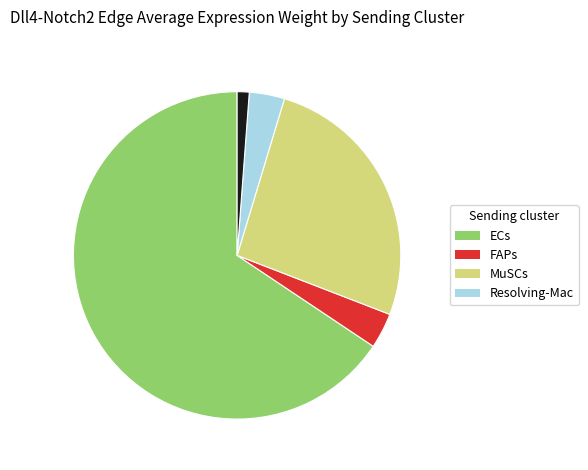

Does any single category account for the majority?

Yes